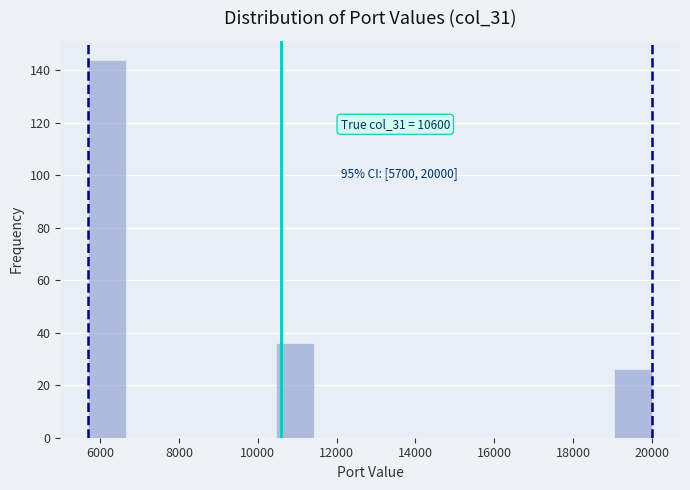

Which range on the x-axis has the tallest bar?

5800 to 6600